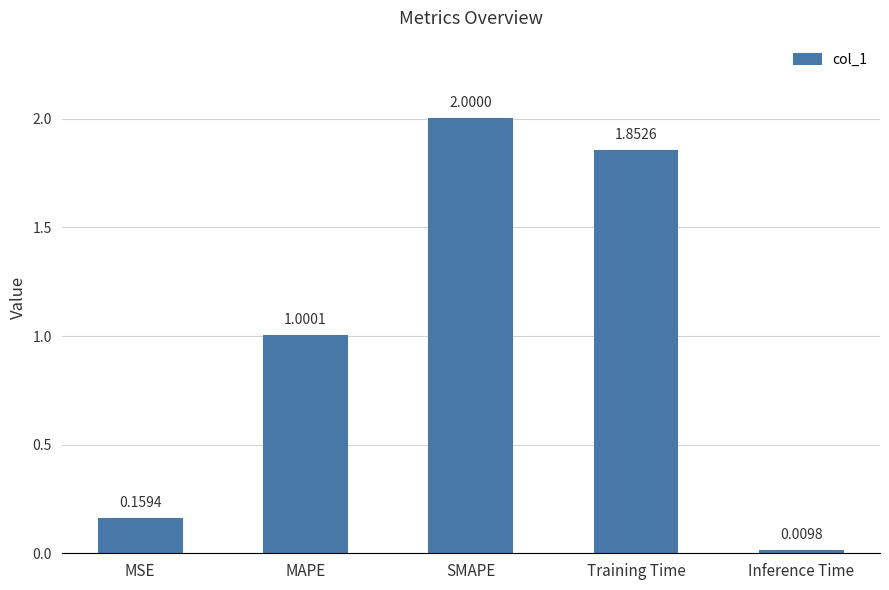

Read the value at SMAPE.

2.0